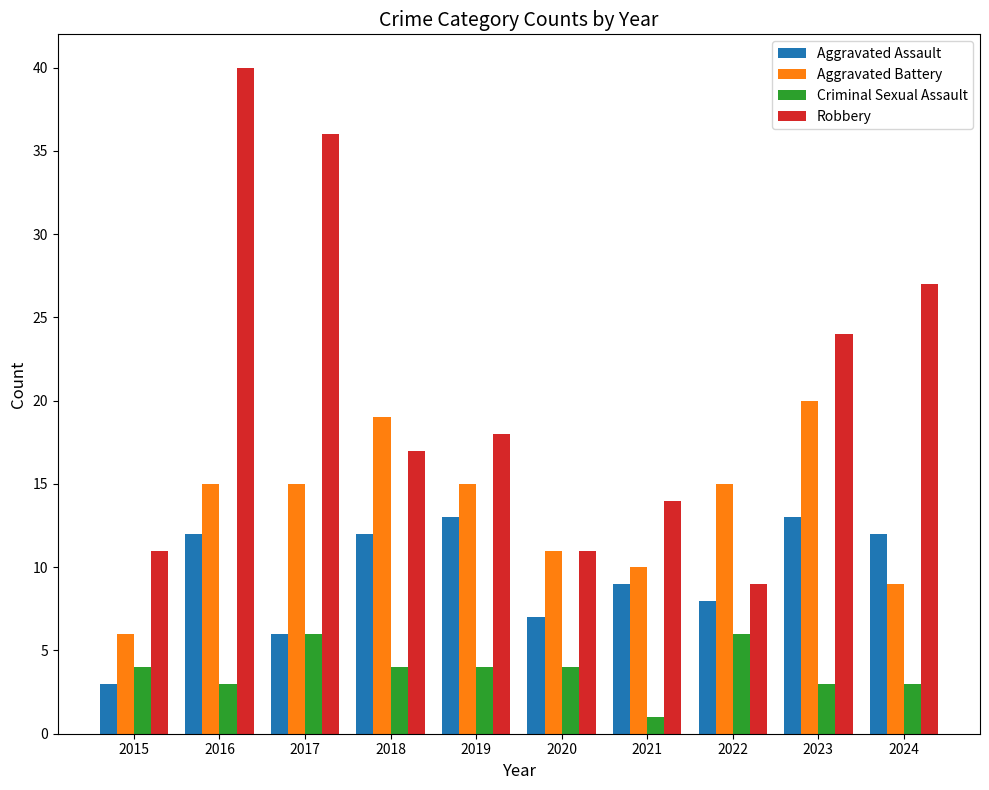

What is the smallest value displayed?

1